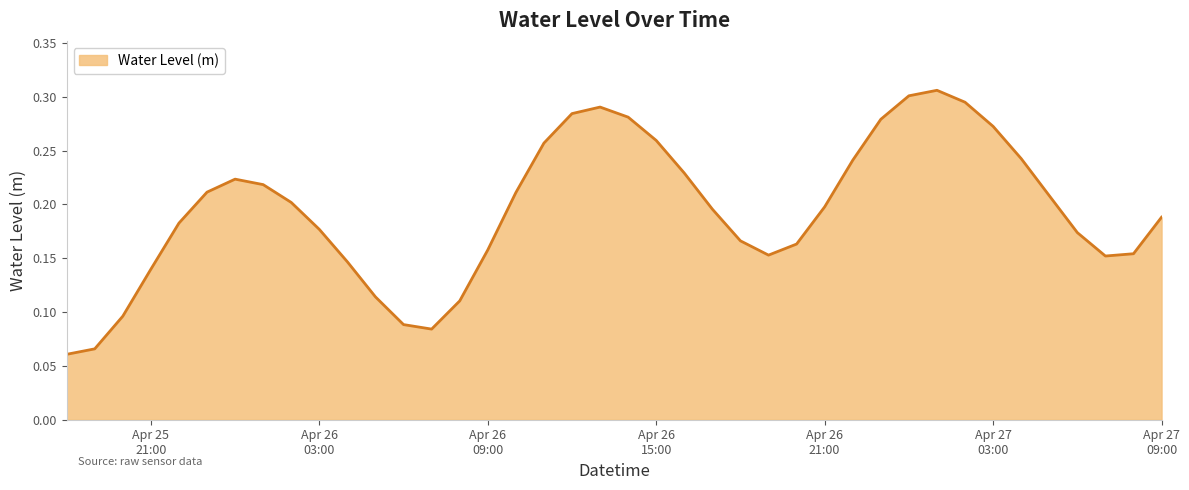

What is the sum of all values?

7.8